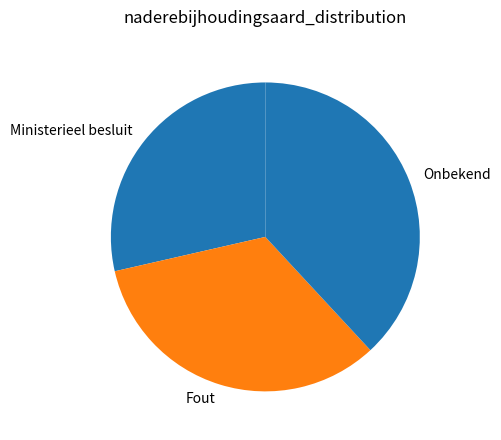

Count the number of slices in the pie.

3